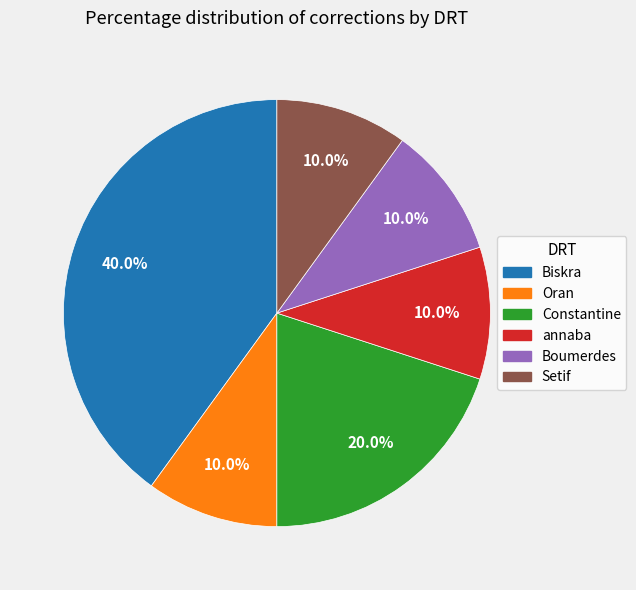

To the nearest percent, what is the average slice percentage?

17%